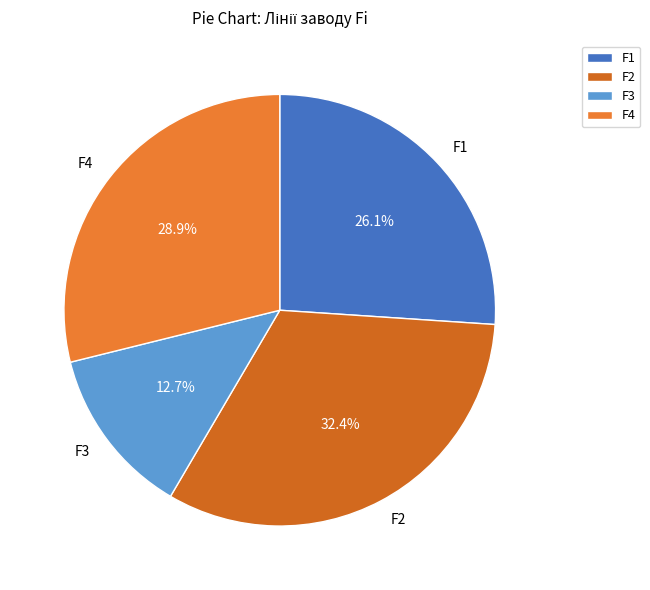

Which has a higher value, F3 or F1?

F1